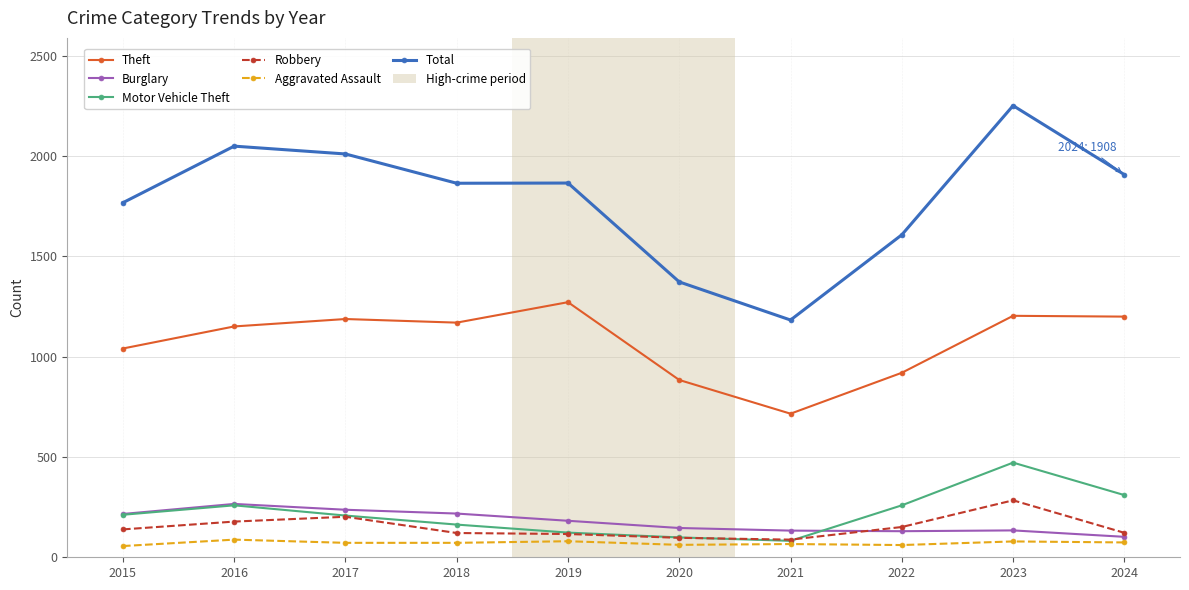

What is the sum of all Total values?

17884